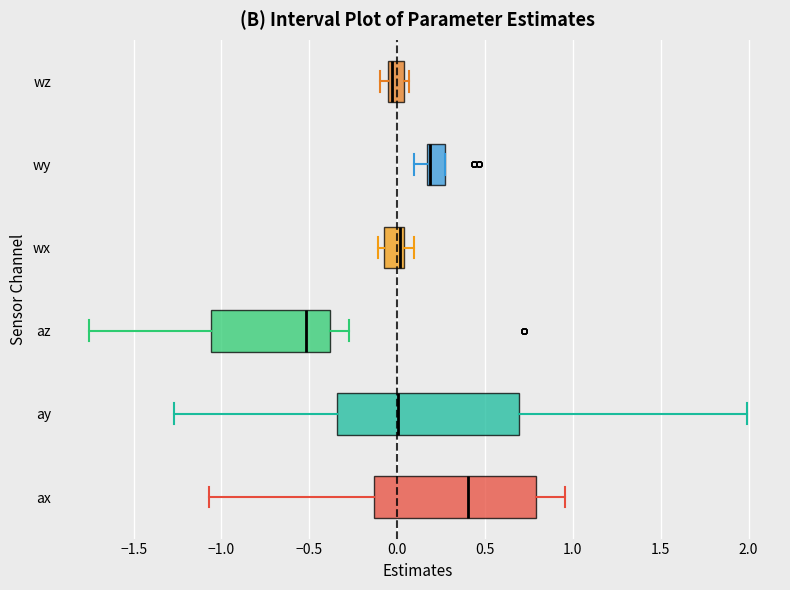

Where does the median line of the box for ay sit on the x-axis? The values are not printed on the chart, so give them approximately, as read against the axis.

0.00